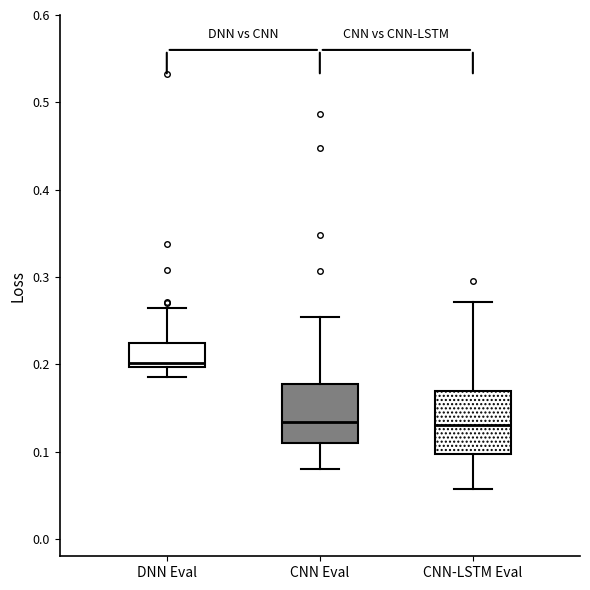

Reading left to right, transcribe this box plot: for each box, give where its median line is, the range the box spans, and where its two whiskers end, as read against the y-axis. The values are not printed on the chart, so give them approximately, as read against the axis.

DNN Eval: median 0.20 (just above the box's lower edge), box 0.20 to 0.22, whiskers 0.19 to 0.26
CNN Eval: median 0.13, box 0.11 to 0.18, whiskers 0.08 to 0.25
CNN-LSTM Eval: median 0.13, box 0.10 to 0.17, whiskers 0.06 to 0.27